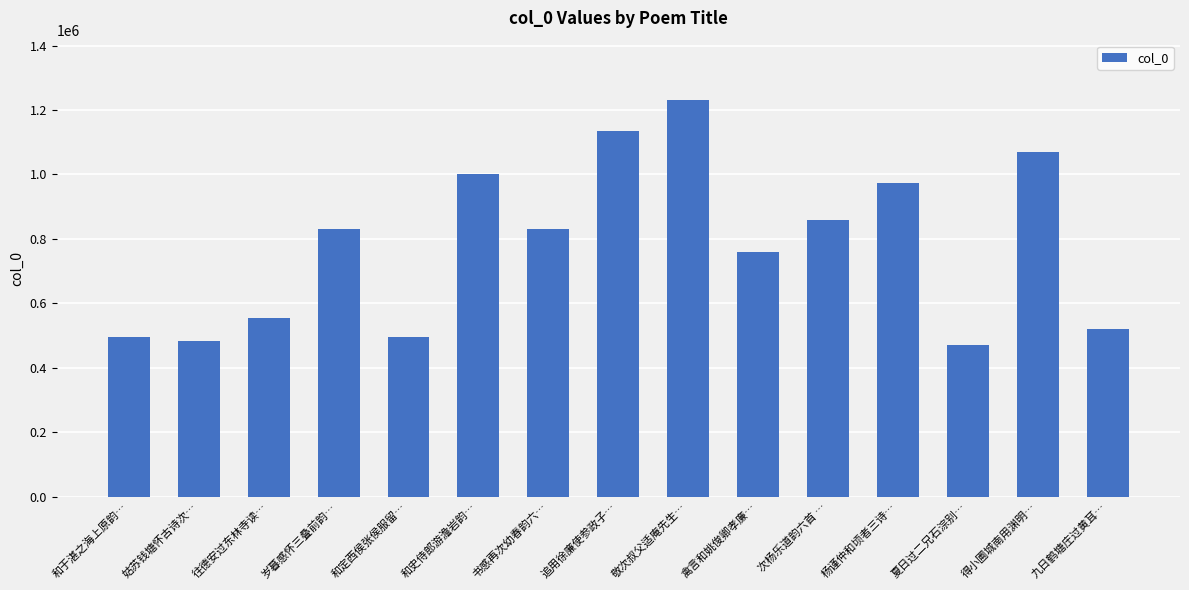

Between 九日鹤塘庄过黄耳… and 得小圃城南用渊明…, which is larger?

得小圃城南用渊明…